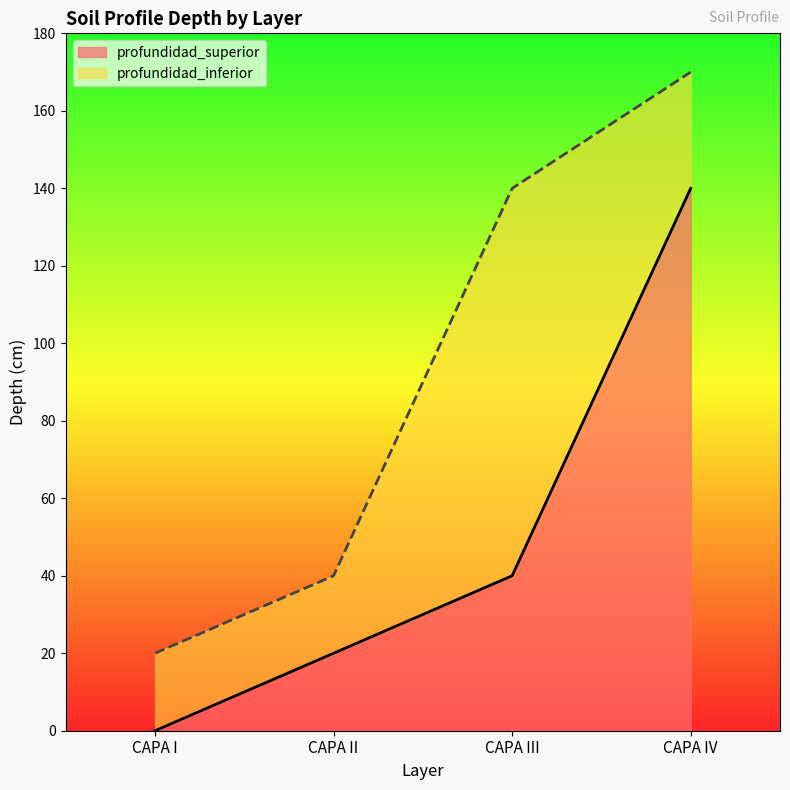

What is the sum of the profundidad_inferior values at CAPA IV and CAPA I?

190